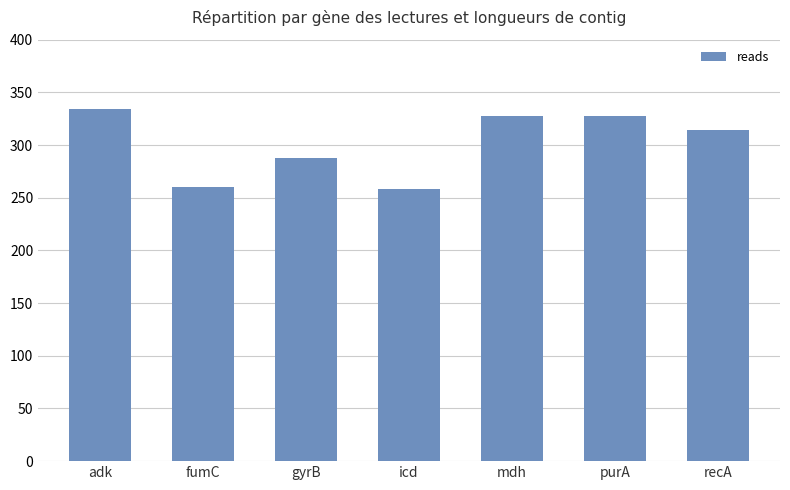

What is the difference between the maximum and minimum values?

76